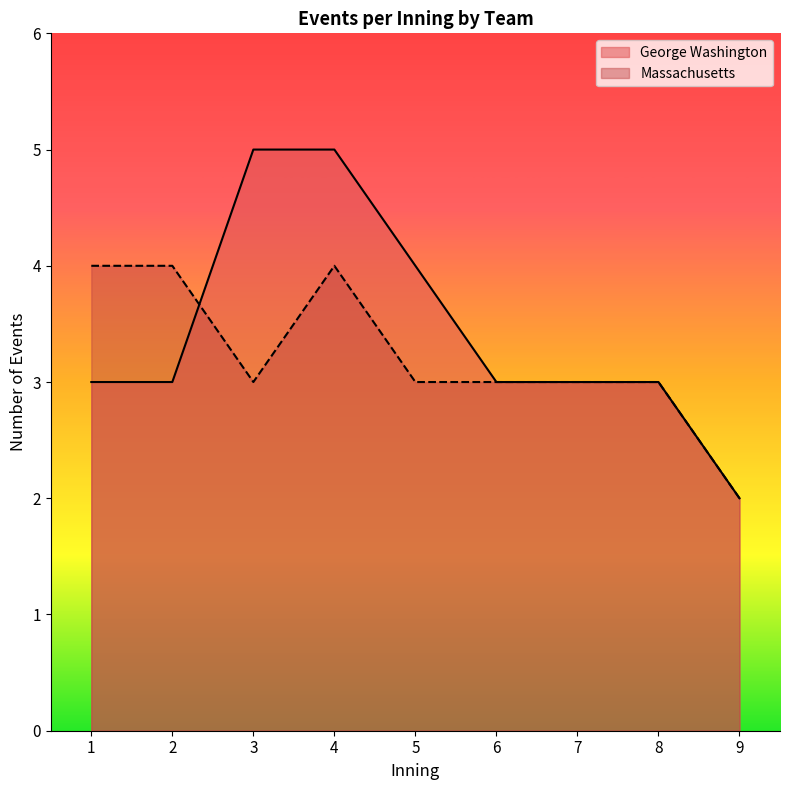

What is the minimum value shown in the chart?

2